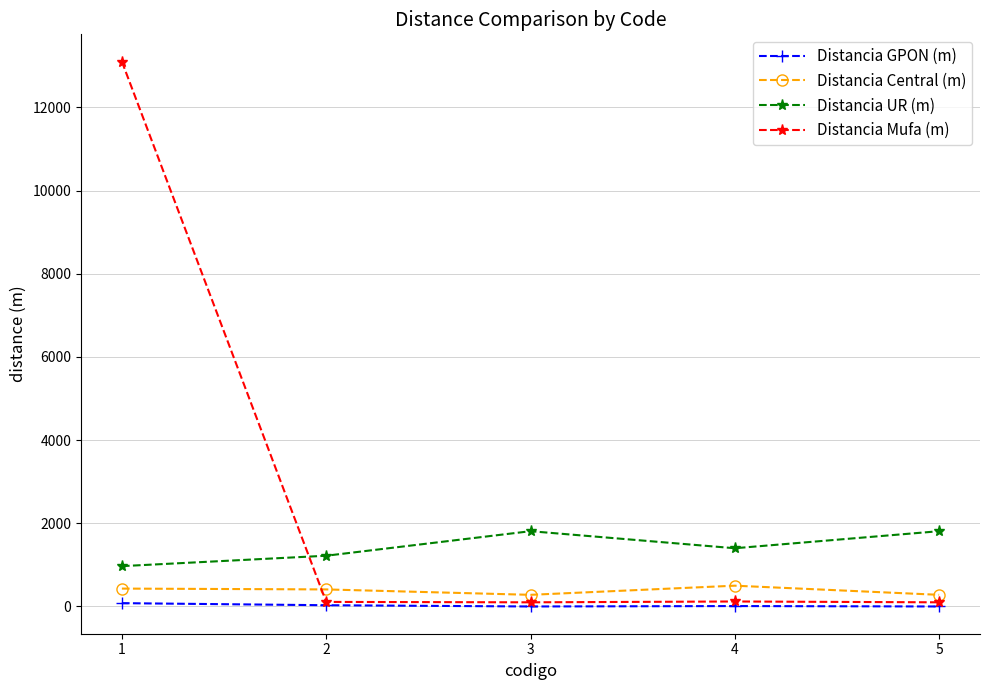

What is the minimum value for Distancia UR (m)?

970